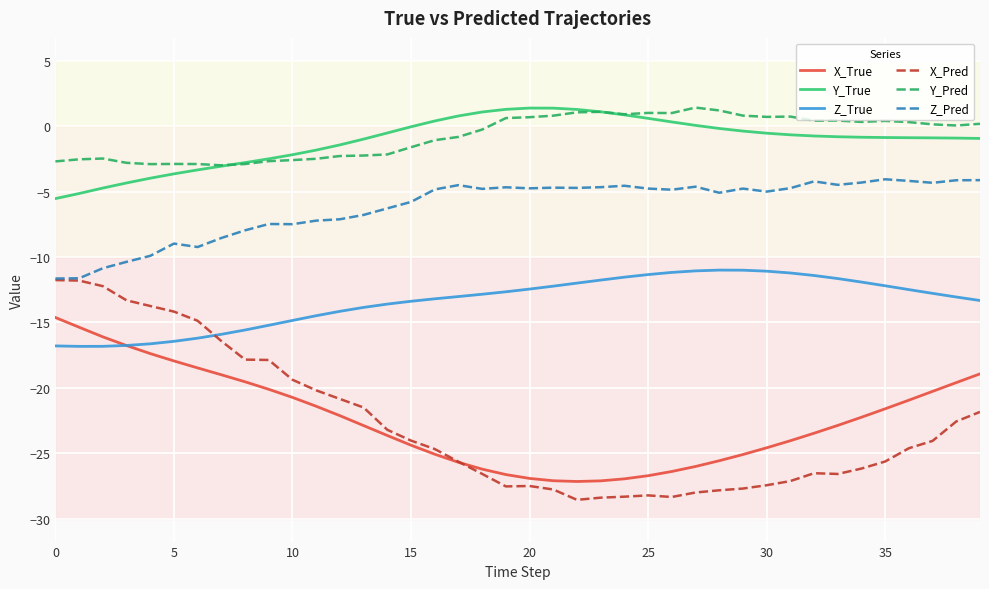

True or false: Z_Pred and Y_Pred cross at least once.

False